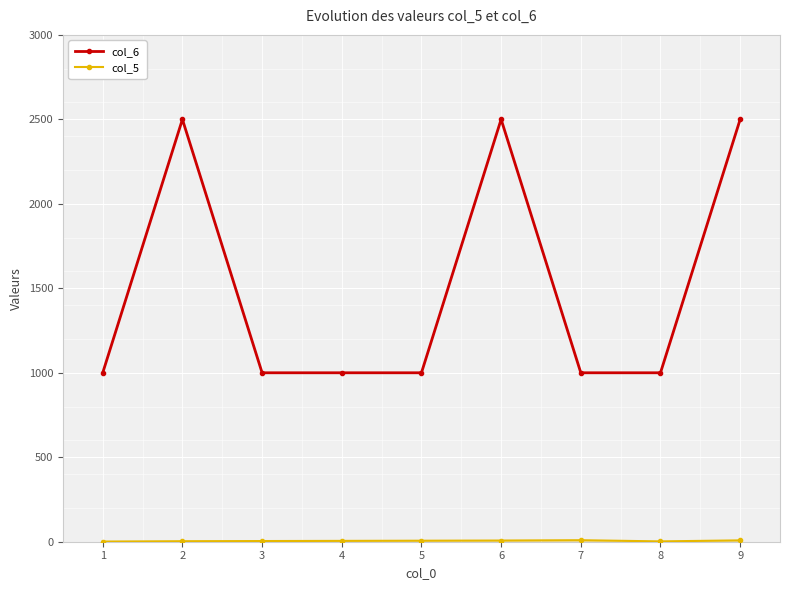

What is the value of the col_6 point at the 4th from the left?

1000